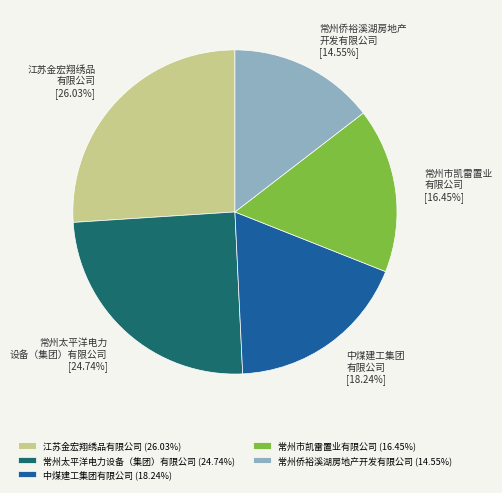

Approximately how many times larger is the value at 中煤建工集团有限公司 (18.24%) compared to 常州太平洋电力设备（集团）有限公司 (24.74%)?

0.7